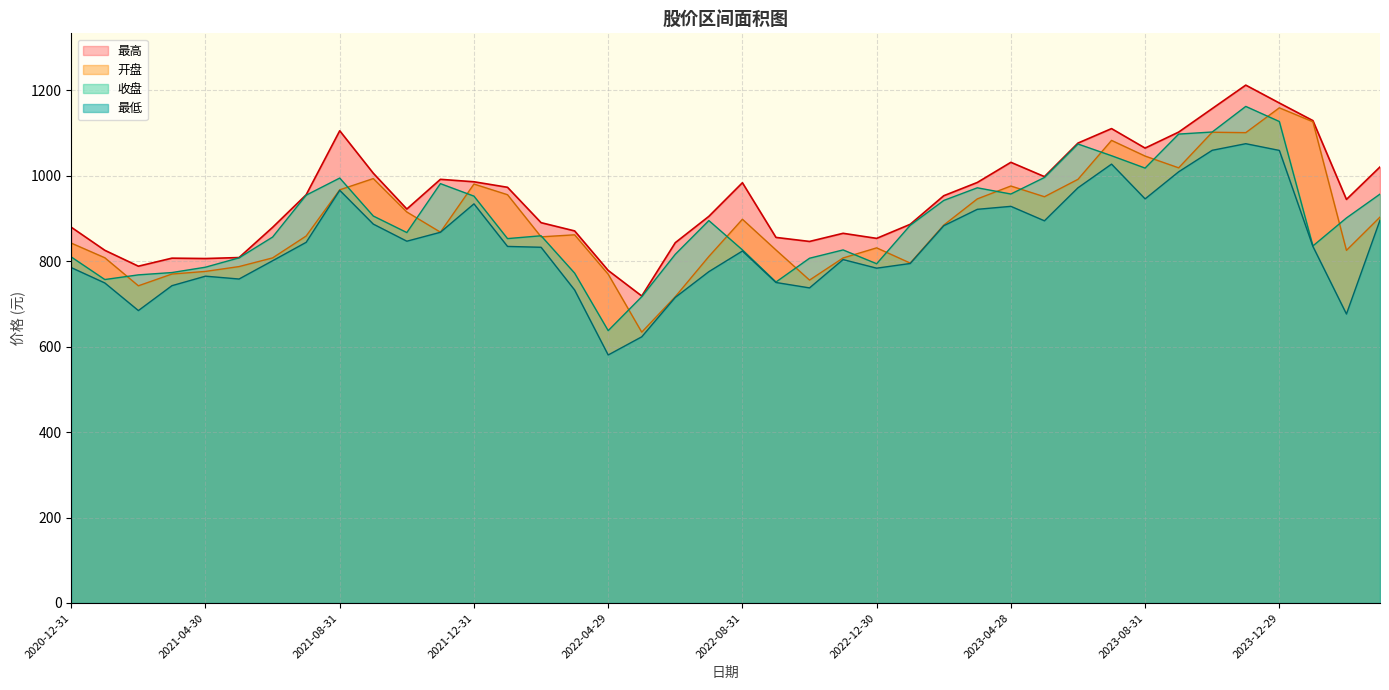

Reading left to right, what are all the values shown in this chart?

最高: 2020-12-31=879.8	2021-01-29=825.8	2021-02-26=788.6	2021-03-31=807.4	2021-04-30=806.5	2021-05-31=808.8	2021-06-30=879.5	2021-07-30=955.8	2021-08-31=1105.7	2021-09-30=1006.3	2021-10-29=922.4	2021-11-30=991.9	2021-12-31=986.2	2022-01-28=973.3	2022-02-28=890.5	2022-03-31=871.1	2022-04-29=778.6	2022-05-31=718.8	2022-06-30=843.6	2022-07-29=905.2	2022-08-31=984.0	2022-09-30=855.9	2022-10-31=846.5	2022-11-30=865.6	2022-12-30=853.7	2023-01-31=886.6	2023-02-28=953.5	2023-03-31=984.6	2023-04-28=1031.8	2023-05-31=998.3	2023-06-30=1076.8	2023-07-31=1110.7	2023-08-31=1065.1	2023-09-28=1102.5	2023-10-31=1157.6	2023-11-30=1212.5	2023-12-29=1170.7	2024-01-31=1129.4	2024-02-29=944.9	2024-03-29=1020.9
开盘: 2020-12-31=842.6	2021-01-29=808.3	2021-02-26=742.7	2021-03-31=770.2	2021-04-30=776.3	2021-05-31=787.7	2021-06-30=808.0	2021-07-30=859.2	2021-08-31=967.4	2021-09-30=993.7	2021-10-29=915.5	2021-11-30=868.2	2021-12-31=980.9	2022-01-28=955.9	2022-02-28=857.3	2022-03-31=862.0	2022-04-29=769.8	2022-05-31=634.1	2022-06-30=717.2	2022-07-29=811.3	2022-08-31=898.5	2022-09-30=826.5	2022-10-31=756.0	2022-11-30=807.8	2022-12-30=831.5	2023-01-31=795.8	2023-02-28=884.8	2023-03-31=946.1	2023-04-28=976.3	2023-05-31=951.2	2023-06-30=992.0	2023-07-31=1083.1	2023-08-31=1046.4	2023-09-28=1018.9	2023-10-31=1102.2	2023-11-30=1101.2	2023-12-29=1159.4	2024-01-31=1126.8	2024-02-29=825.7	2024-03-29=903.5
收盘: 2020-12-31=810.1	2021-01-29=757.3	2021-02-26=768.3	2021-03-31=773.7	2021-04-30=786.2	2021-05-31=808.1	2021-06-30=856.8	2021-07-30=954.9	2021-08-31=994.9	2021-09-30=906.0	2021-10-29=867.3	2021-11-30=981.9	2021-12-31=952.6	2022-01-28=853.1	2022-02-28=859.8	2022-03-31=772.3	2022-04-29=637.7	2022-05-31=717.1	2022-06-30=816.5	2022-07-29=895.4	2022-08-31=826.7	2022-09-30=751.5	2022-10-31=807.2	2022-11-30=826.7	2022-12-30=794.3	2023-01-31=884.3	2023-02-28=942.5	2023-03-31=972.1	2023-04-28=957.6	2023-05-31=996.2	2023-06-30=1074.6	2023-07-31=1047.2	2023-08-31=1018.3	2023-09-28=1097.9	2023-10-31=1102.8	2023-11-30=1162.7	2023-12-29=1127.3	2024-01-31=835.9	2024-02-29=901.5	2024-03-29=957.3
最低: 2020-12-31=785.3	2021-01-29=749.3	2021-02-26=684.7	2021-03-31=742.9	2021-04-30=765.2	2021-05-31=758.5	2021-06-30=801.3	2021-07-30=844.5	2021-08-31=966.3	2021-09-30=887.1	2021-10-29=847.1	2021-11-30=868.0	2021-12-31=934.5	2022-01-28=834.9	2022-02-28=832.9	2022-03-31=732.8	2022-04-29=580.7	2022-05-31=623.2	2022-06-30=715.5	2022-07-29=775.8	2022-08-31=824.1	2022-09-30=750.4	2022-10-31=737.7	2022-11-30=804.1	2022-12-30=783.9	2023-01-31=794.9	2023-02-28=883.3	2023-03-31=921.7	2023-04-28=928.7	2023-05-31=894.8	2023-06-30=972.2	2023-07-31=1027.5	2023-08-31=946.2	2023-09-28=1009.6	2023-10-31=1059.9	2023-11-30=1075.4	2023-12-29=1059.6	2024-01-31=834.9	2024-02-29=676.6	2024-03-29=896.4